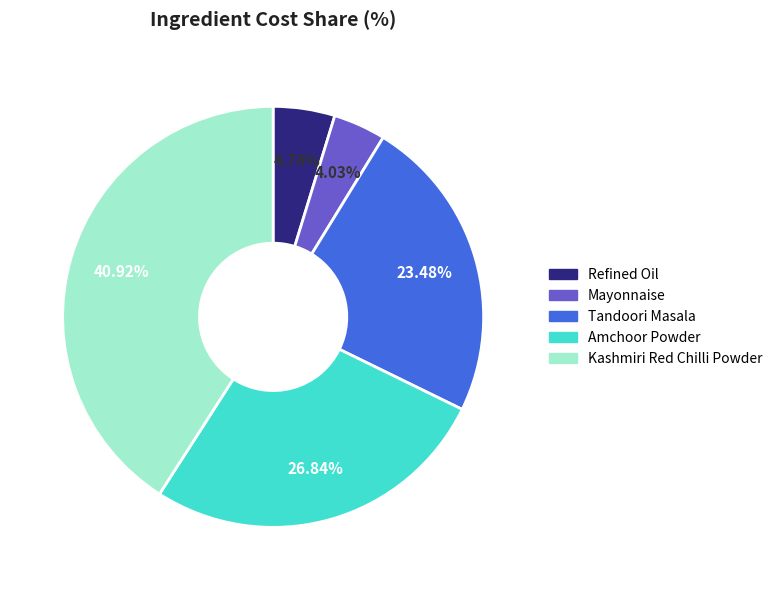

Does Kashmiri Red Chilli Powder account for over 50% of the chart?

No